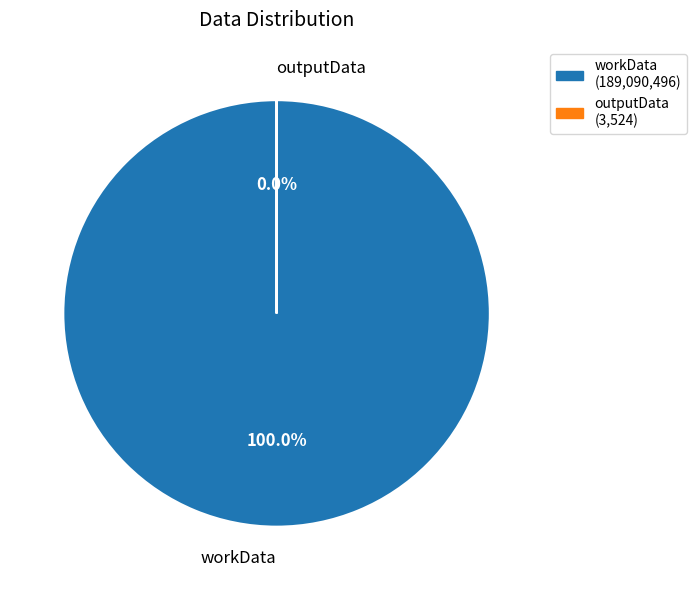

Is it true that outputData is 12% of the pie?

False